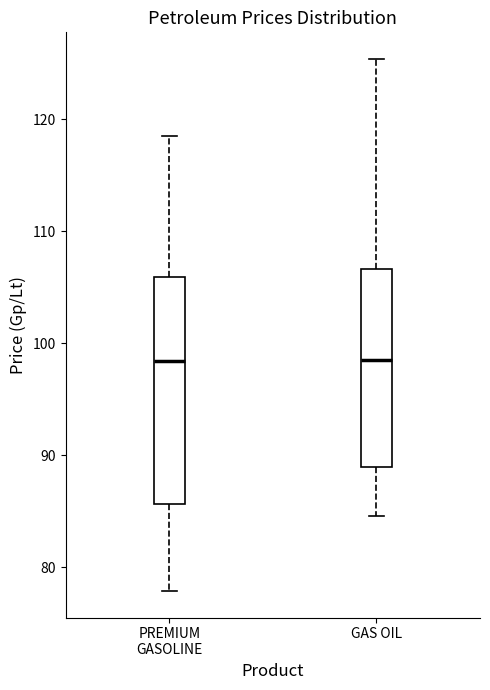

Reading left to right, read every box against the y-axis: the position of its median line, the range the box covers, and the ends of its whiskers. The values are not printed on the chart, so give them approximately, as read against the axis.

PREMIUM GASOLINE: median 98, box 86 to 106, whiskers 78 to 119
GAS OIL: median 99, box 89 to 107, whiskers 85 to 125